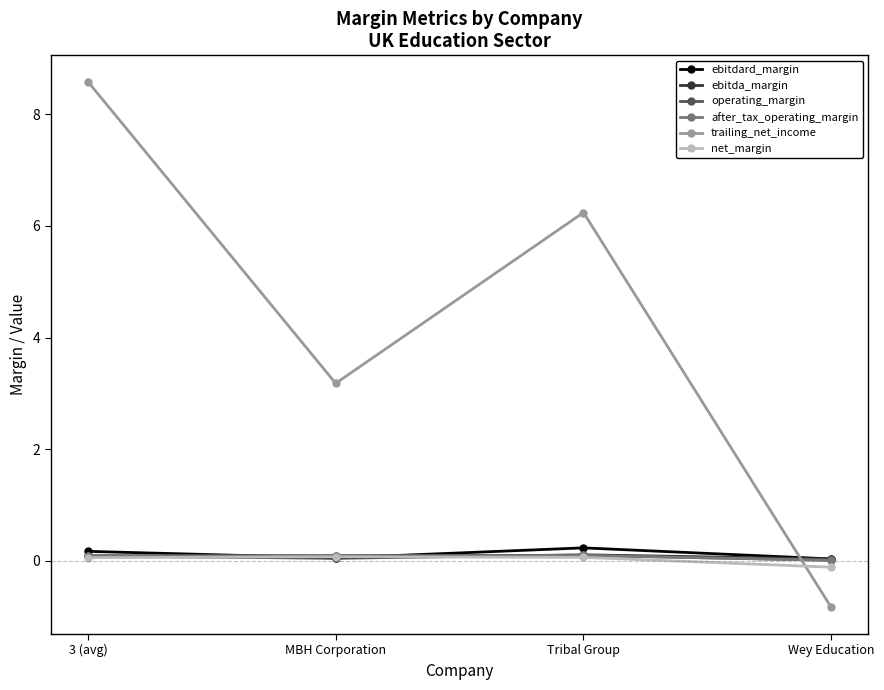

What is the sum of the operating_margin values at MBH Corporation and Tribal Group?

0.2